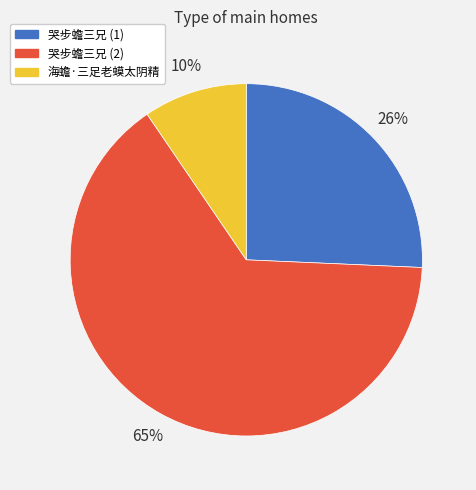

To the nearest percent, what is the difference between the 海蟾·三足老蟆太阴精 and 哭步蟾三兄 (1) slice percentages?

16%